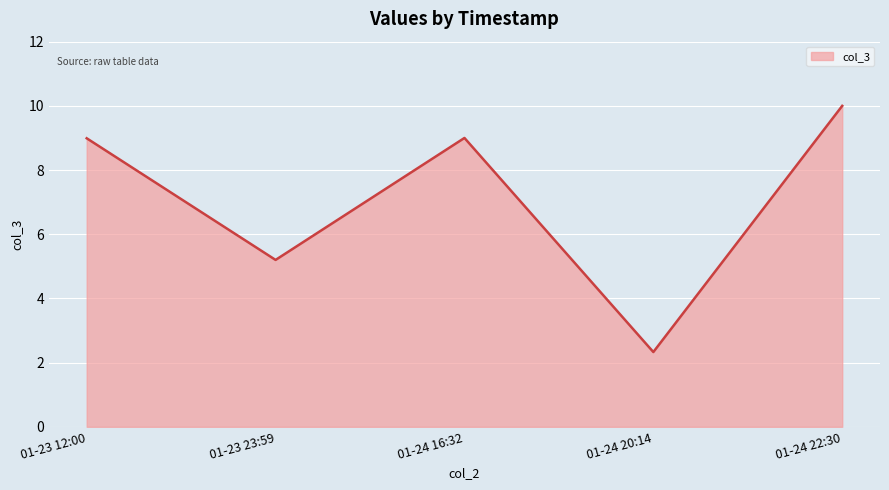

What position from the right is 01-24 20:14?

2